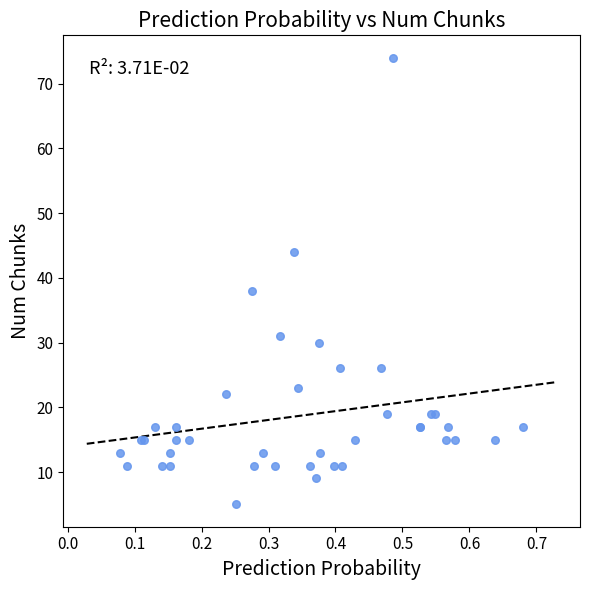

What Y value in the scatter plot is closest to 39?

38